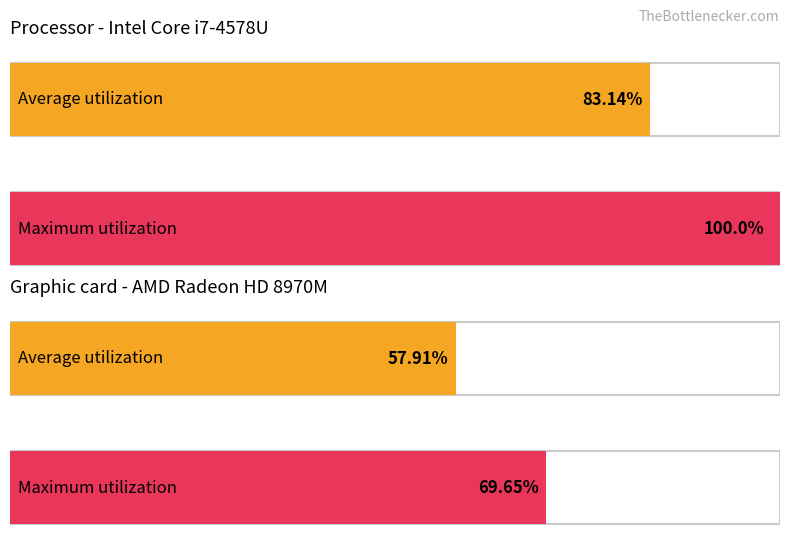

How many series are shown in this chart?

2